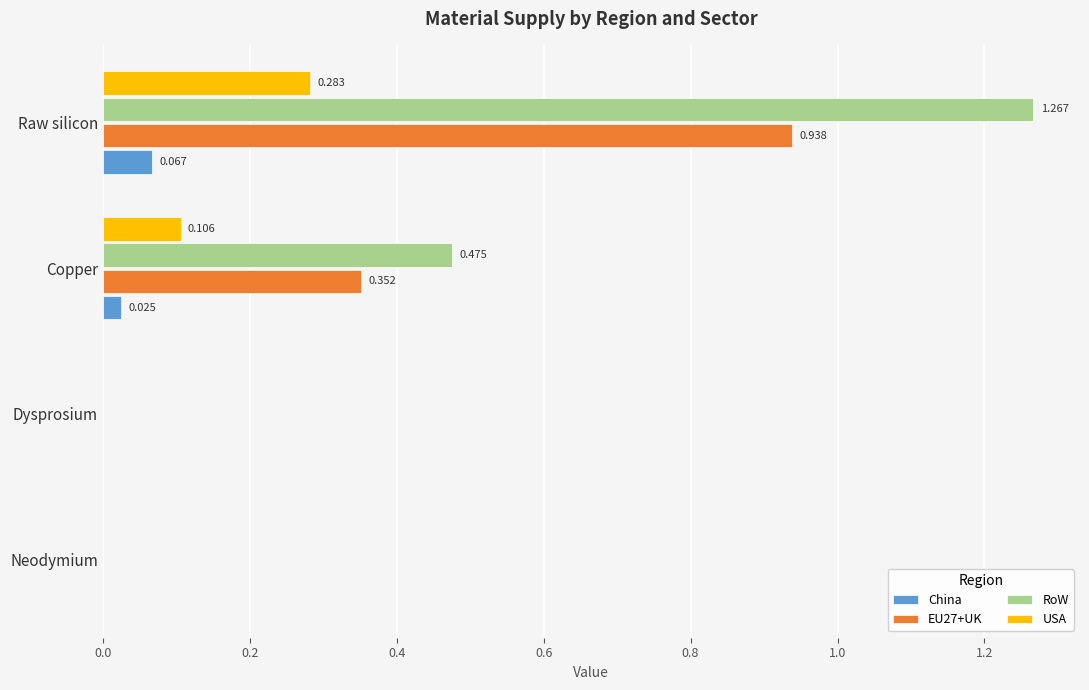

Which series changed the most between Copper and Raw silicon?

RoW